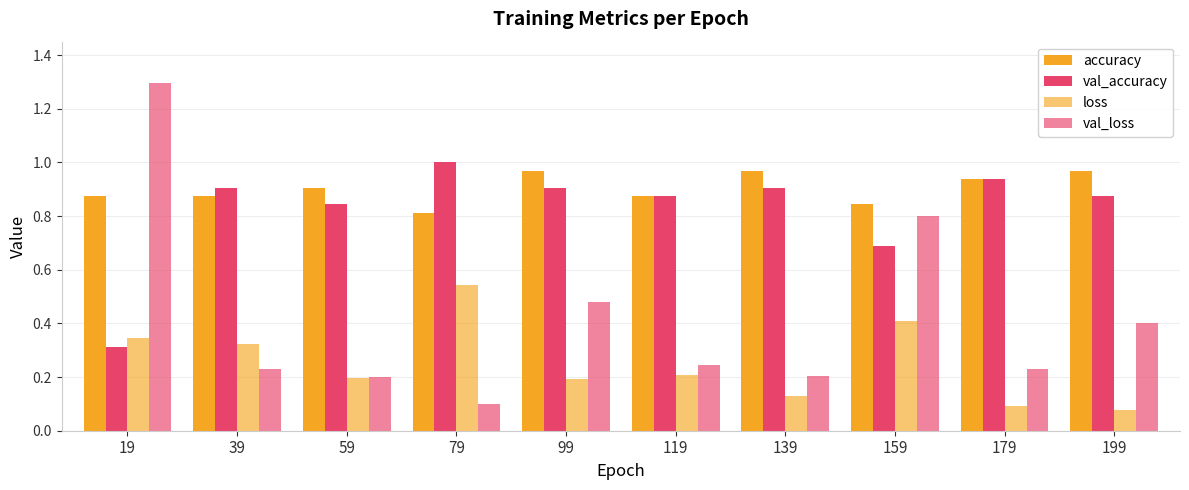

Which has a higher value, 19 or 199?

199